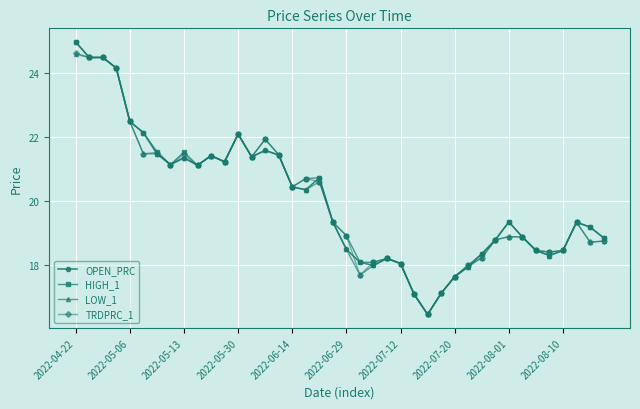

What is the value of the OPEN_PRC point at the 38th from the left?

19.4